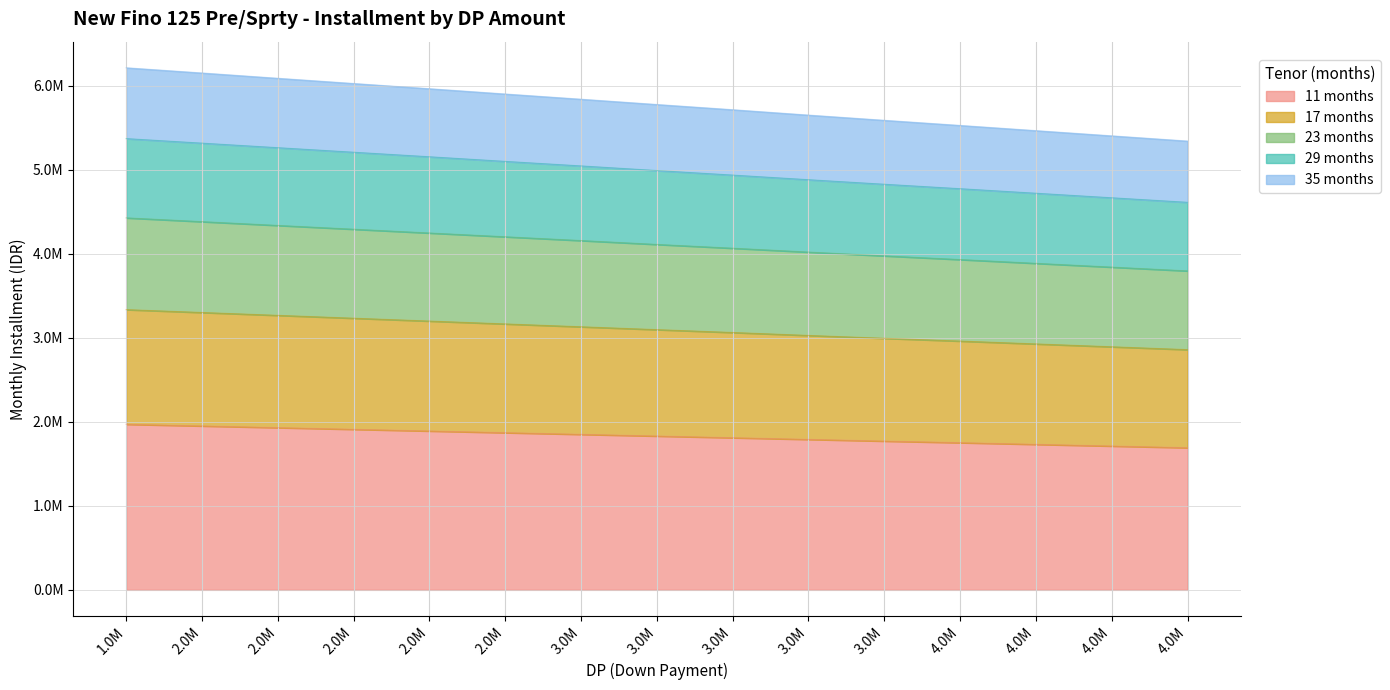

True or false: 35 months and 29 months cross at least once.

False